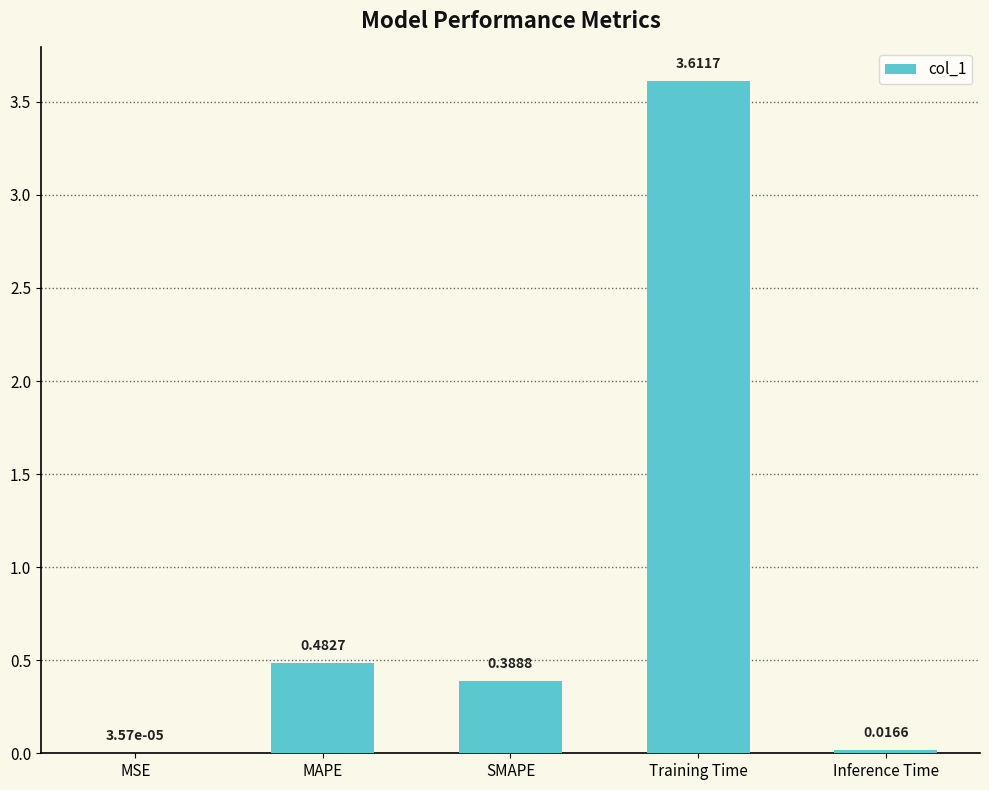

What is the greatest value displayed?

3.6